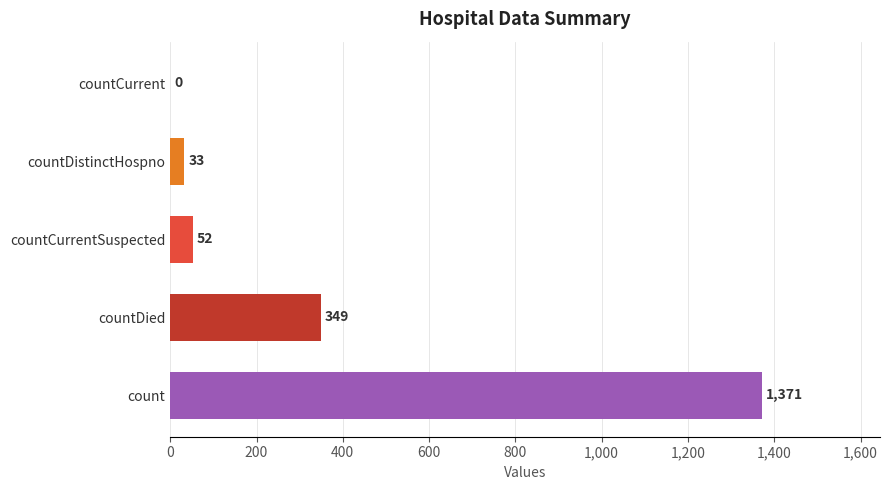

What is the average value?

361